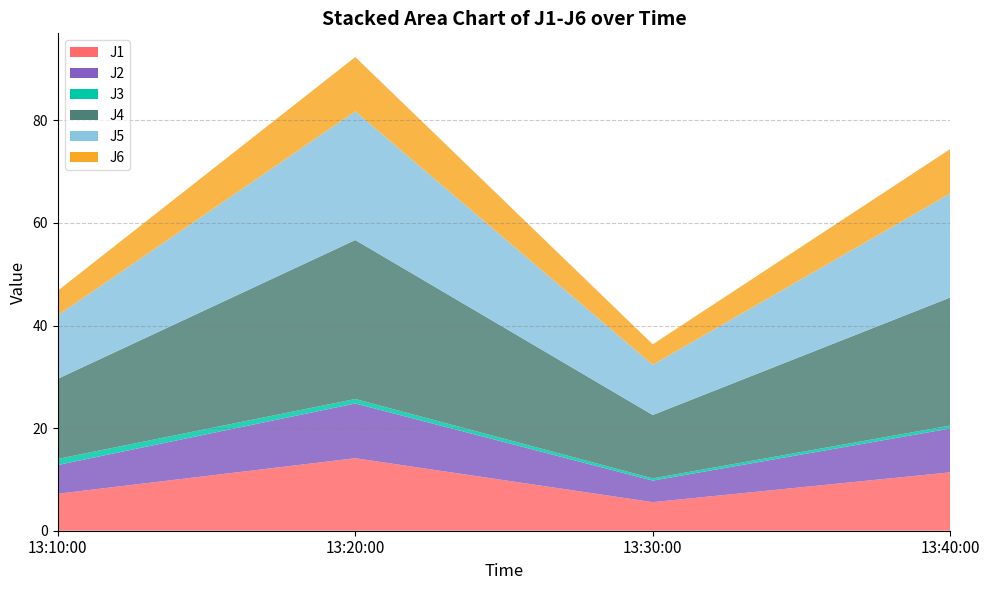

Reading left to right, transcribe all the data shown in this chart.

J1: 7.2	14.1	5.6	11.4
J2: 5.6	10.7	4.2	8.6
J3: 1.2	0.9	0.4	0.6
J4: 15.6	31.0	12.3	25.0
J5: 12.4	25.1	9.8	20.3
J6: 4.8	10.6	4.0	8.7